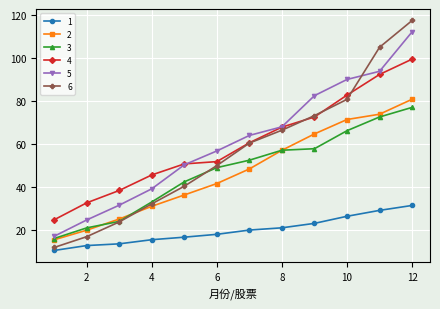

Which series has the widest spread of values?

6